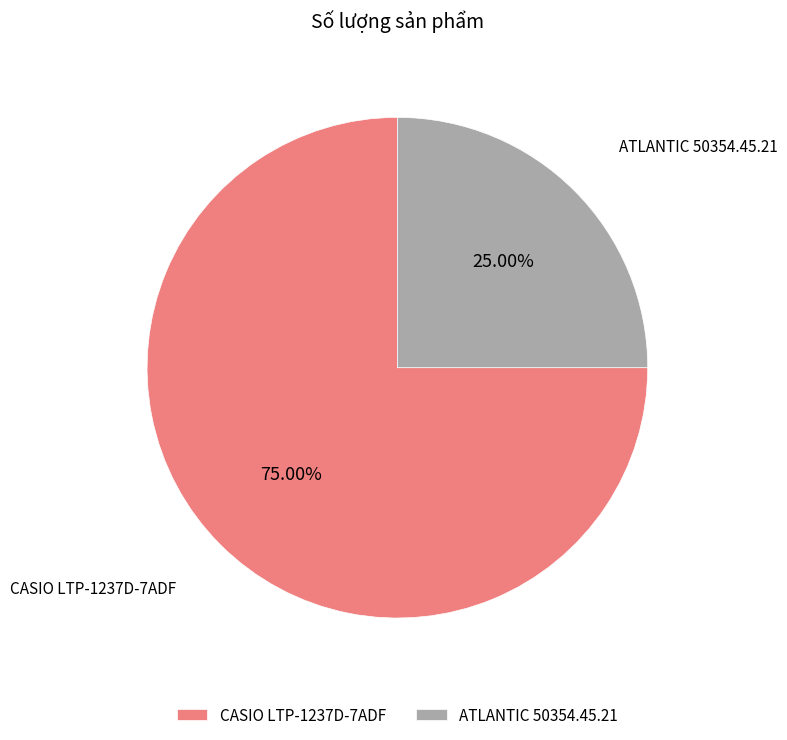

To the nearest percent, what portion does ATLANTIC 50354.45.21 represent?

25%